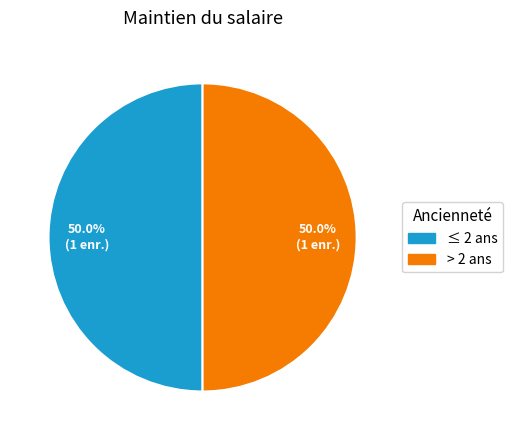

To the nearest percent, what is the average slice percentage?

50%